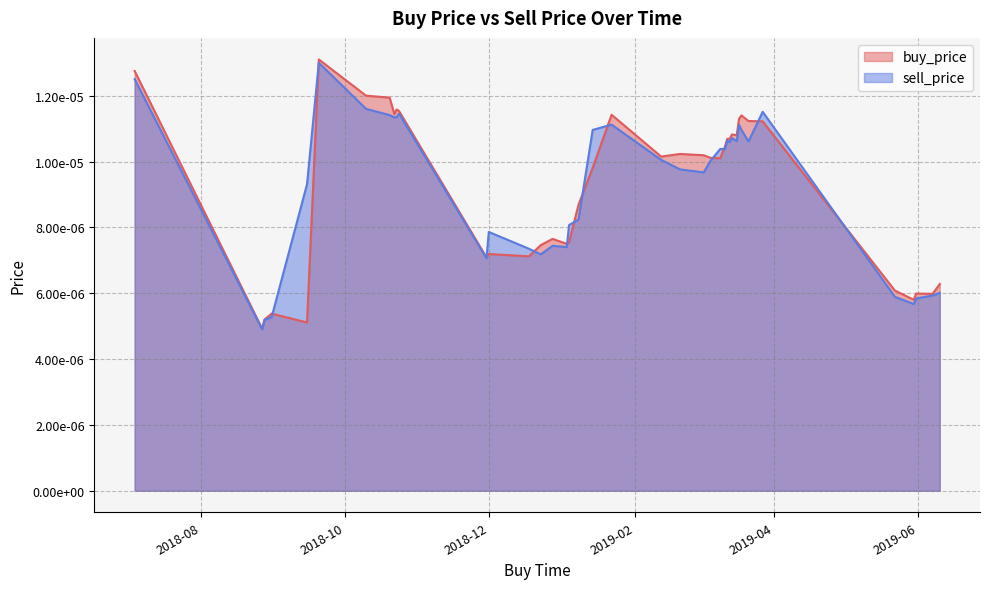

Rank the categories by buy_price value from lowest to highest.

2018-08-27, 2018-09-15, 2018-08-28, 2018-08-31, 2019-05-30, 2019-06-07, 2019-05-31, 2019-05-22, 2019-06-10, 2018-11-30, 2018-12-18, 2018-12-01, 2018-12-23, 2019-01-03, 2019-01-04, 2018-12-28, 2019-01-08, 2019-01-14, 2019-03-09, 2019-03-05, 2019-02-12, 2019-03-02, 2019-02-20, 2019-03-11, 2019-03-12, 2019-03-13, 2019-03-16, 2019-03-14, 2019-03-27, 2019-03-21, 2019-03-17, 2019-03-18, 2019-01-22, 2018-10-22, 2018-10-24, 2018-10-23, 2018-10-20, 2018-10-10, 2018-07-04, 2018-09-20